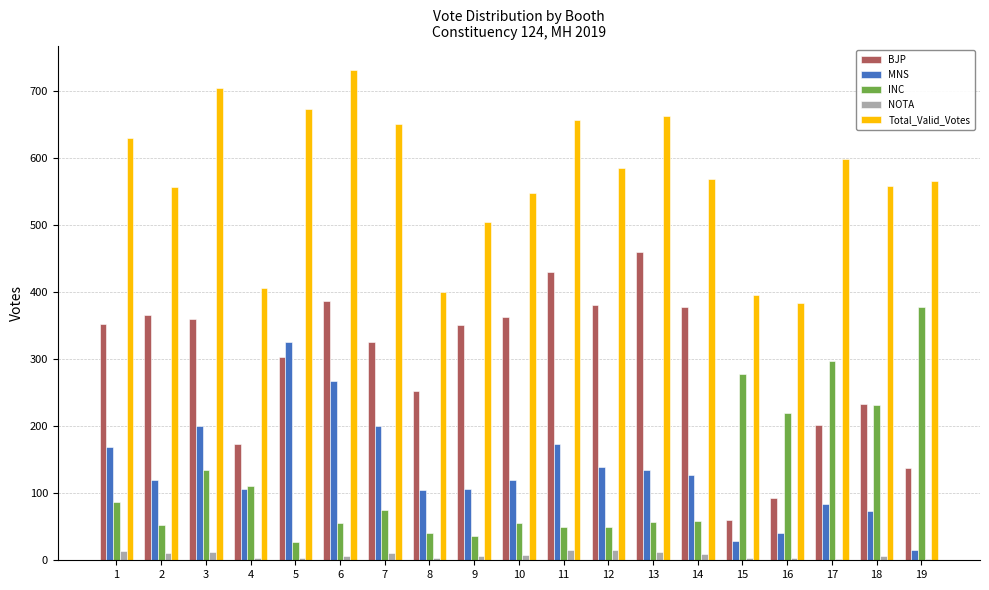

Which series has the largest total across all categories?

Total_Valid_Votes